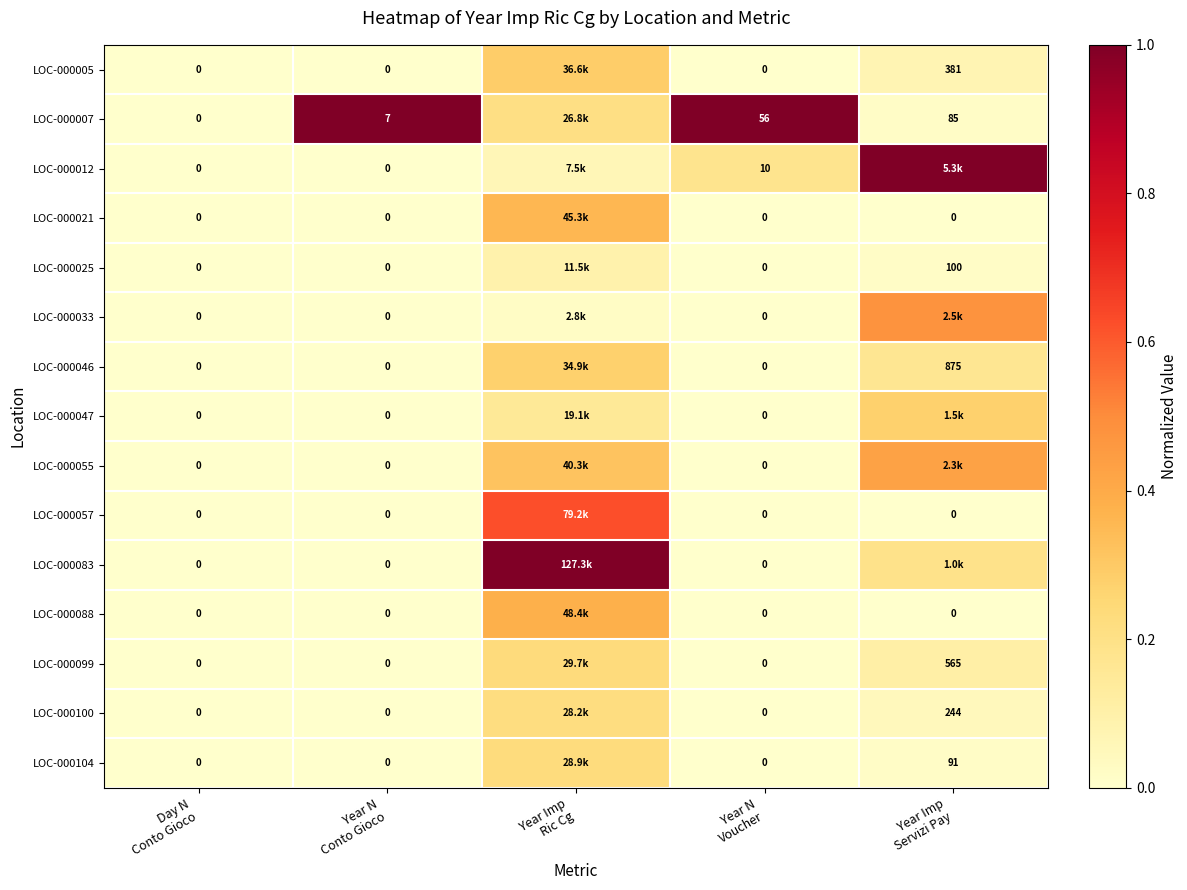

What is the total value across all series at Year N
Voucher?

66.0